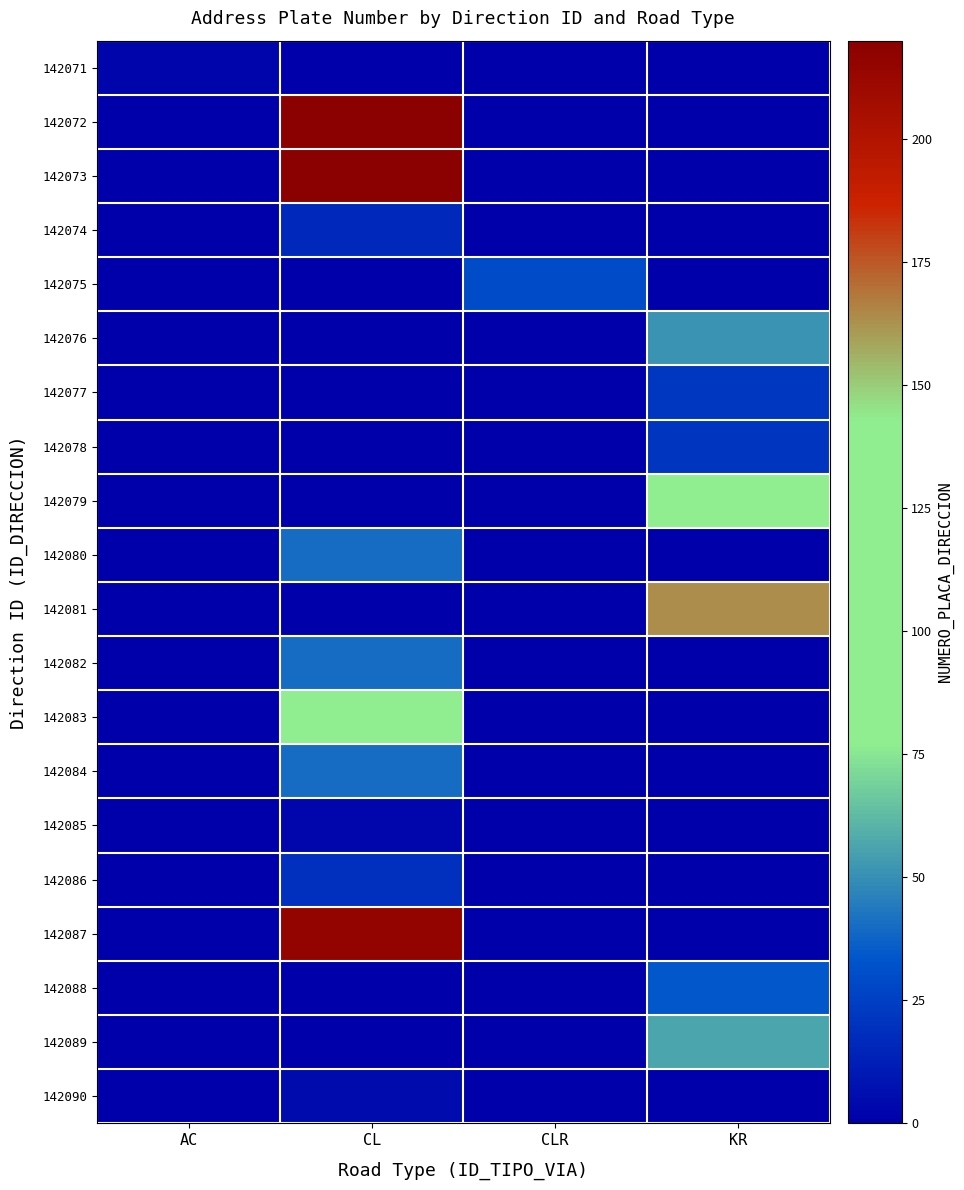

Which series changed the most between AC and CLR?

142075